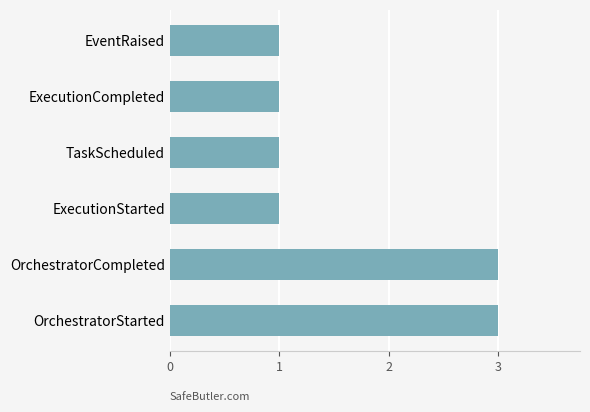

How many values are between 1 and 3?

6